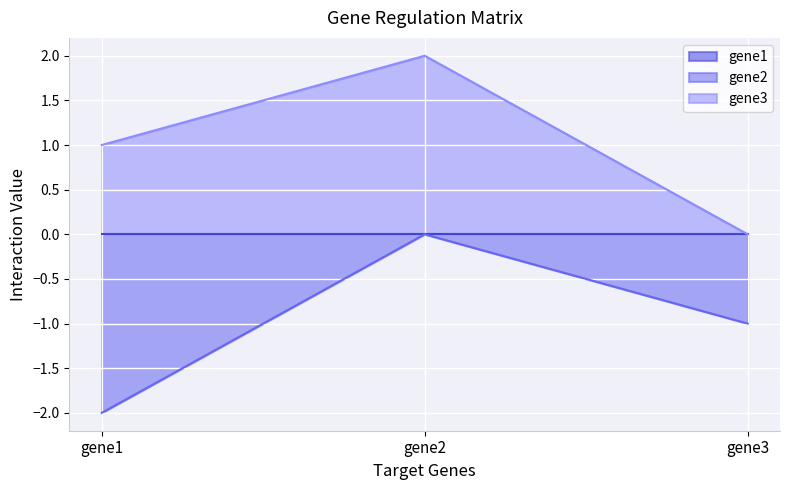

At which label does gene3 reach its minimum?

gene3